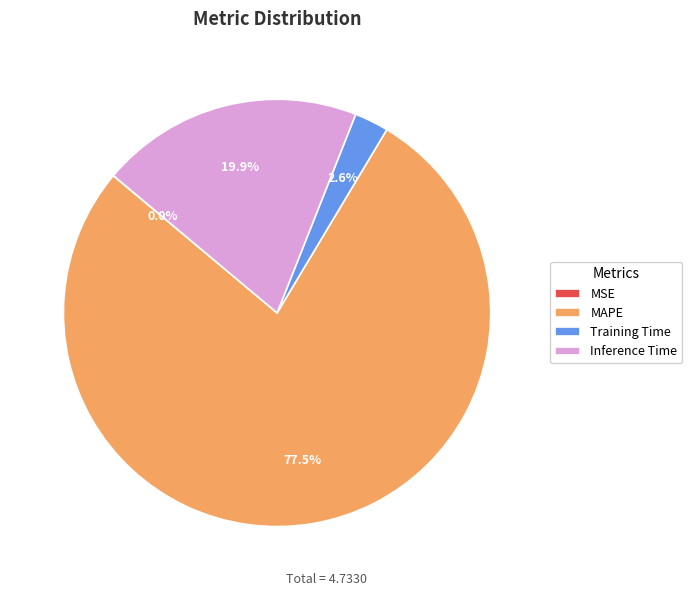

Is there a majority slice in this chart?

Yes